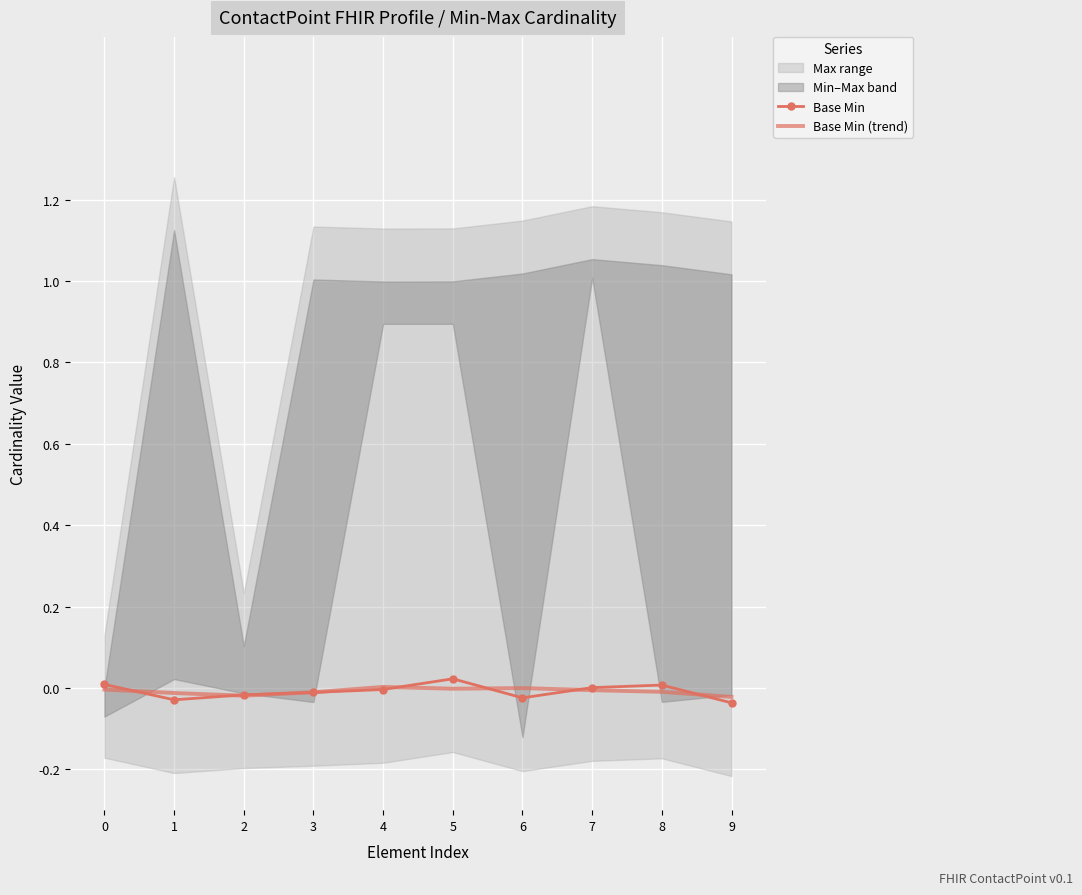

The Base Min (trend) series shows -0.0 at 5. True or false?

True